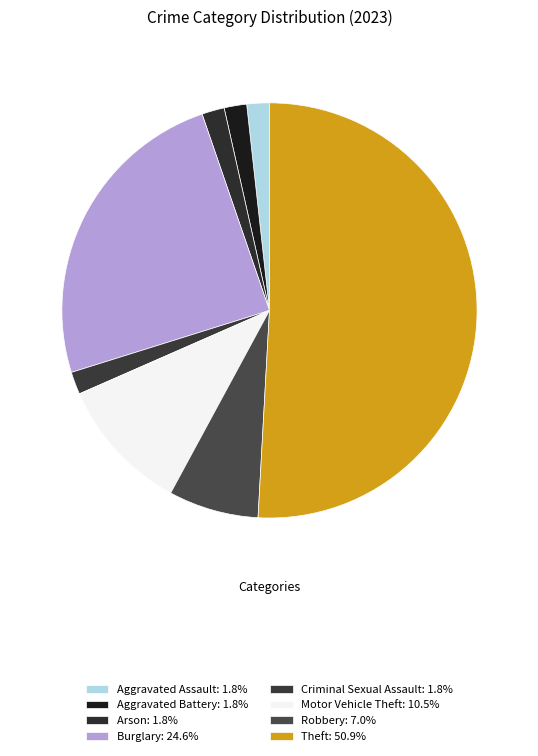

Between Motor Vehicle Theft and Aggravated Battery, which is larger?

Motor Vehicle Theft